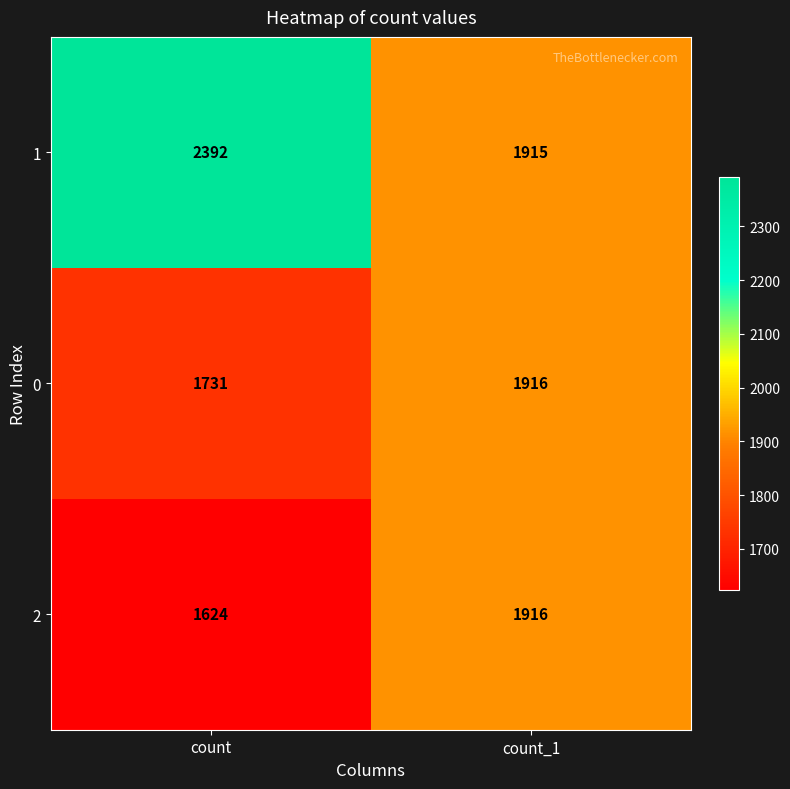

What is the sum of the 0 values at count and count_1?

3647